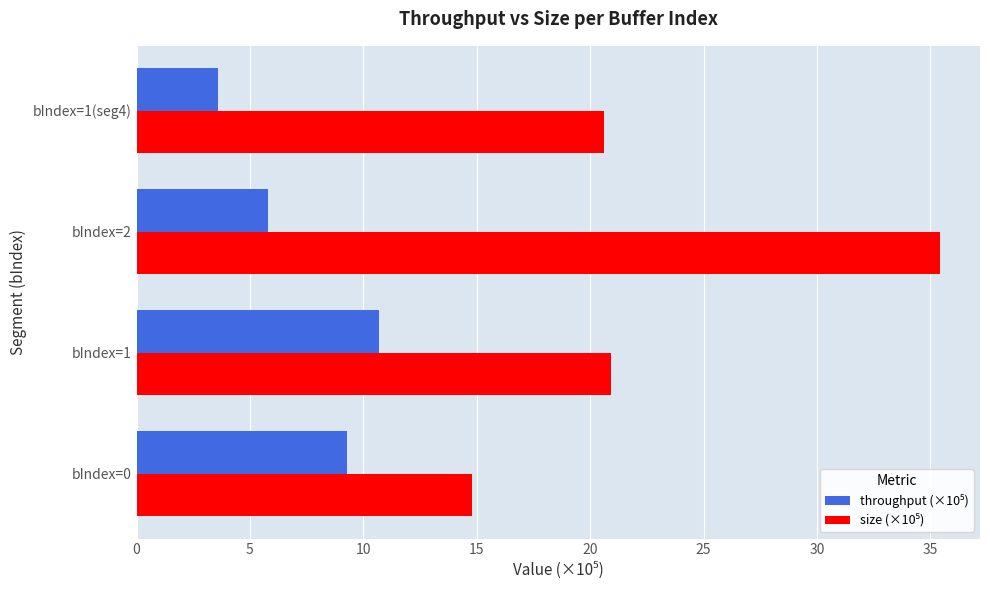

At which category is the sum across all series the highest?

bIndex=2